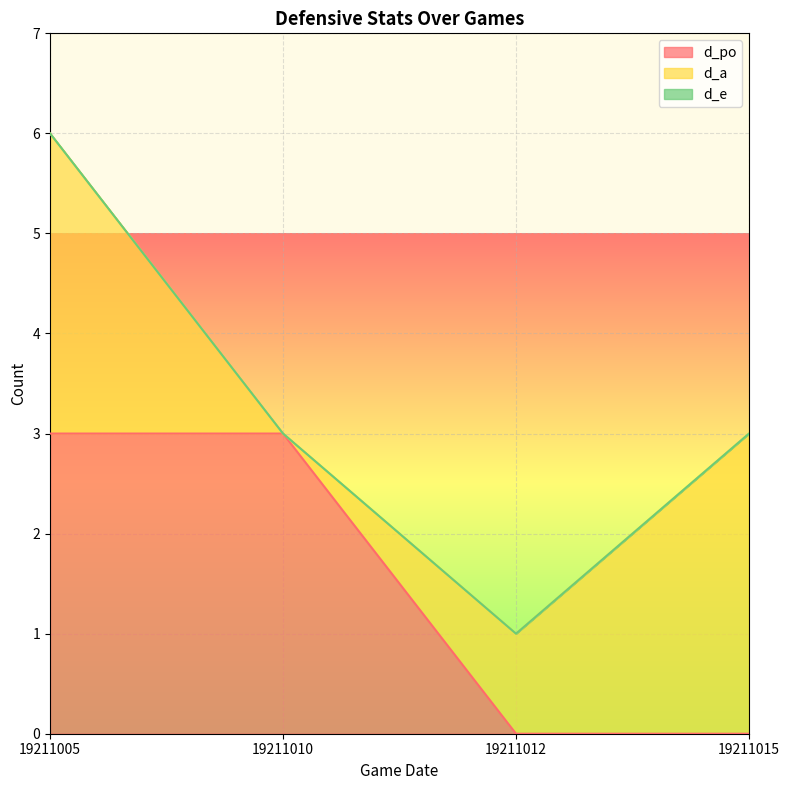

Which series has the largest total across all categories?

d_a